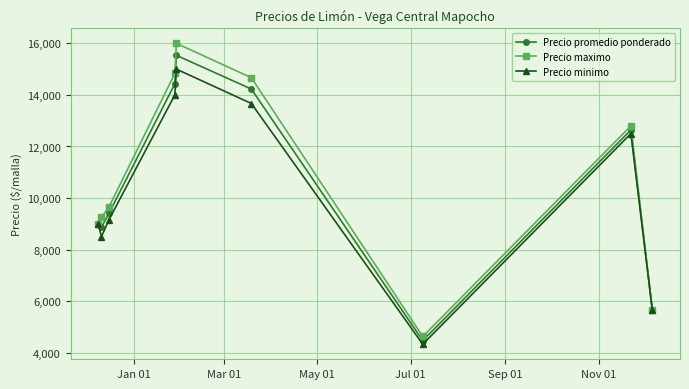

In Precio minimo, how many points are lower than both neighbors (excluding endpoints)?

2